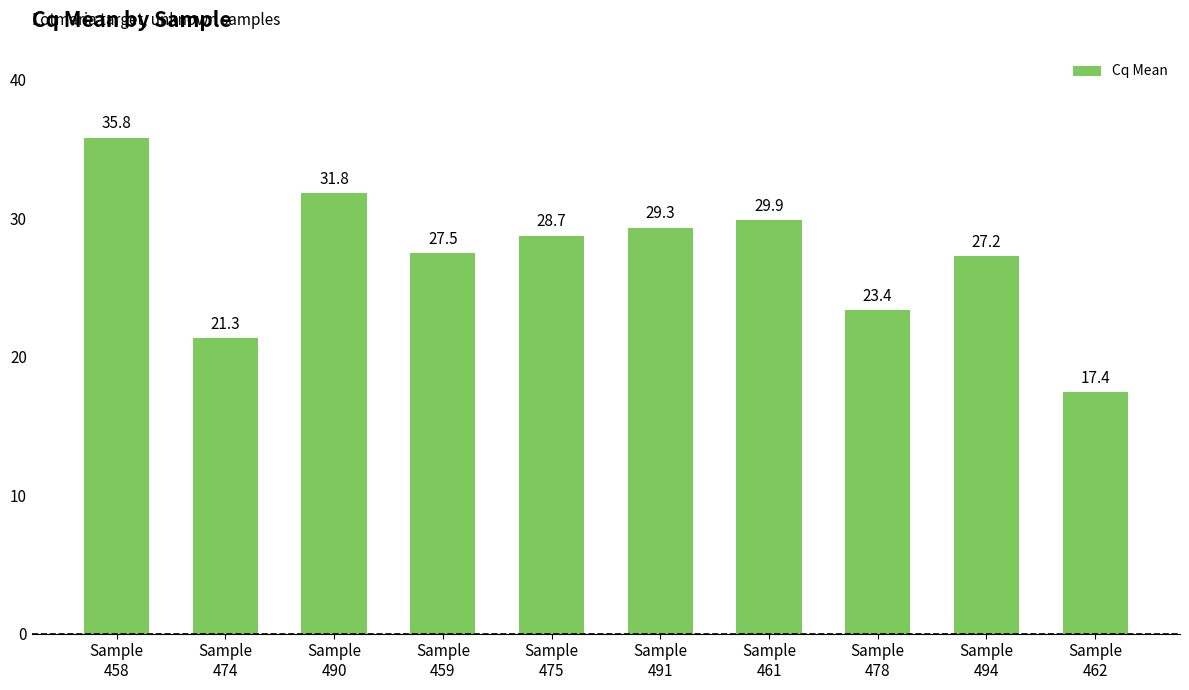

At which label does the data first exceed 28?

Sample
458